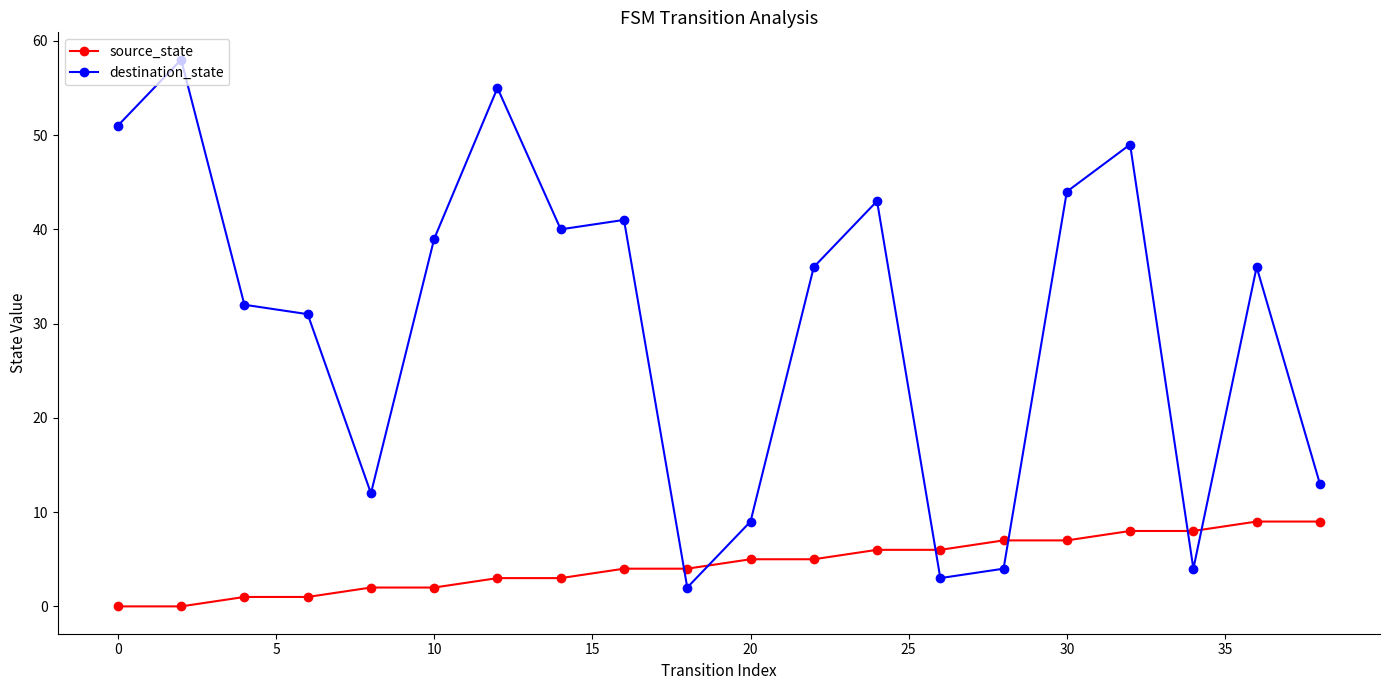

List the series in order of their peak value, highest first.

destination_state, source_state